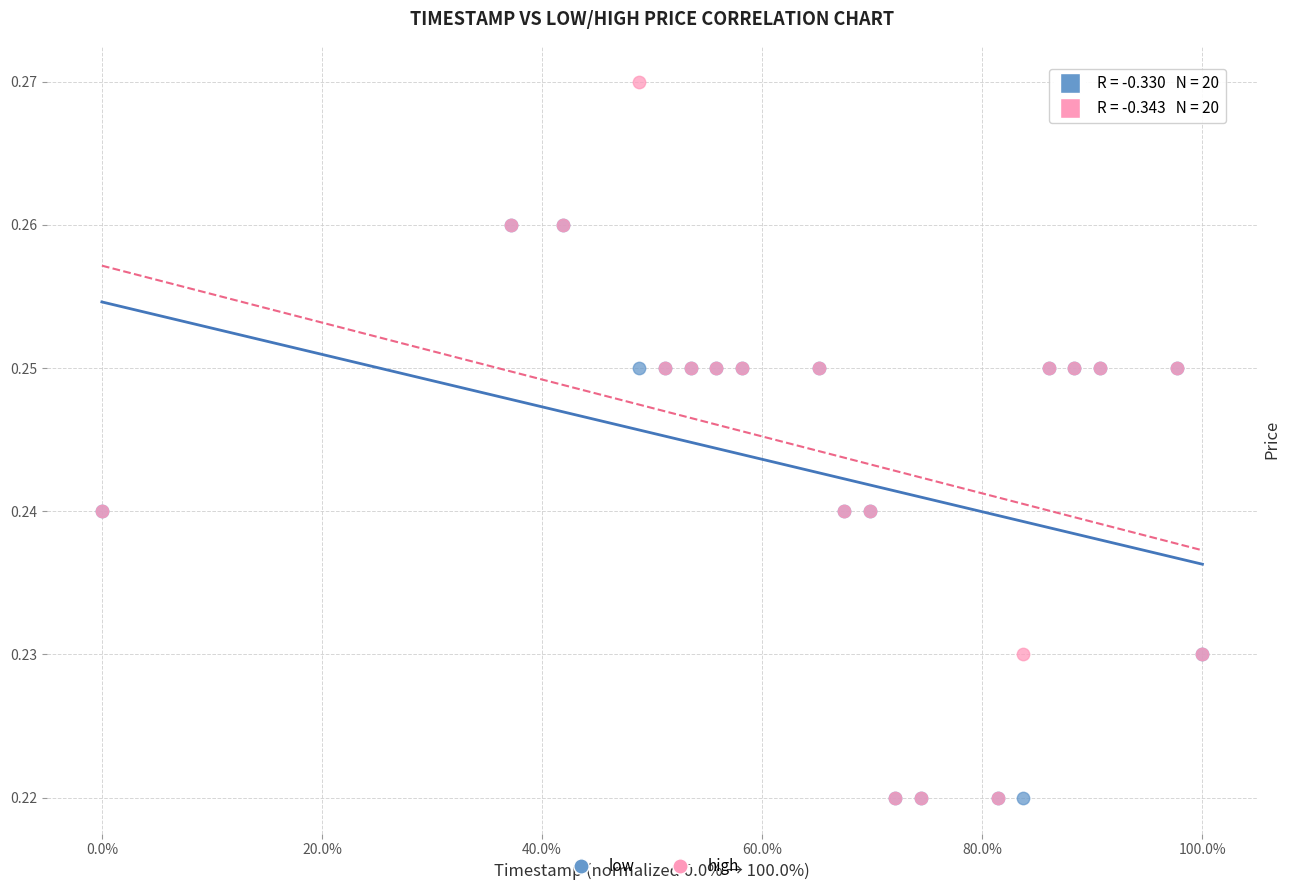

Which series contains the highest Y value?

high